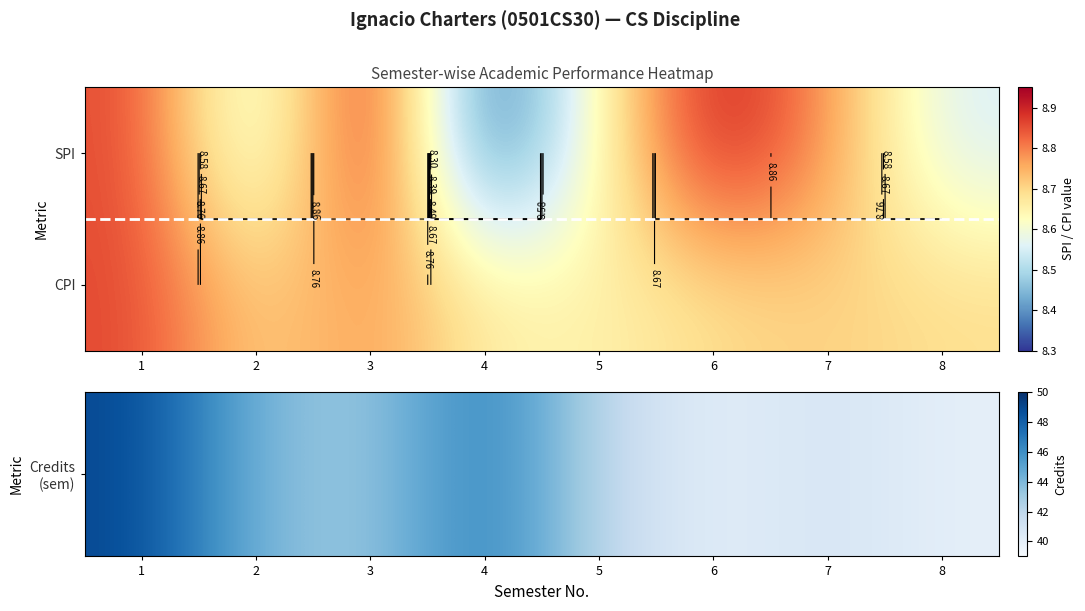

Which category has the lowest value across all series?

5